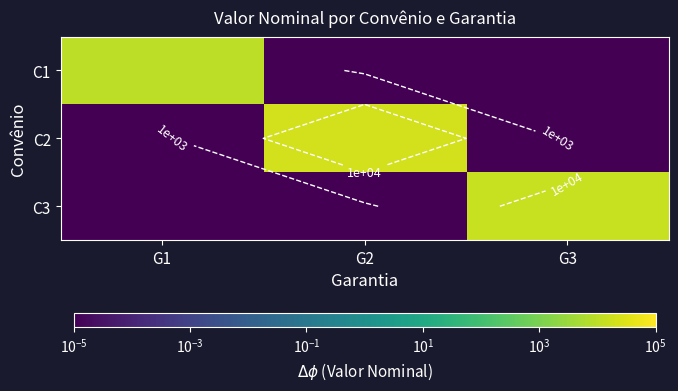

Is it true that C3 equals 0.0 at G1?

True